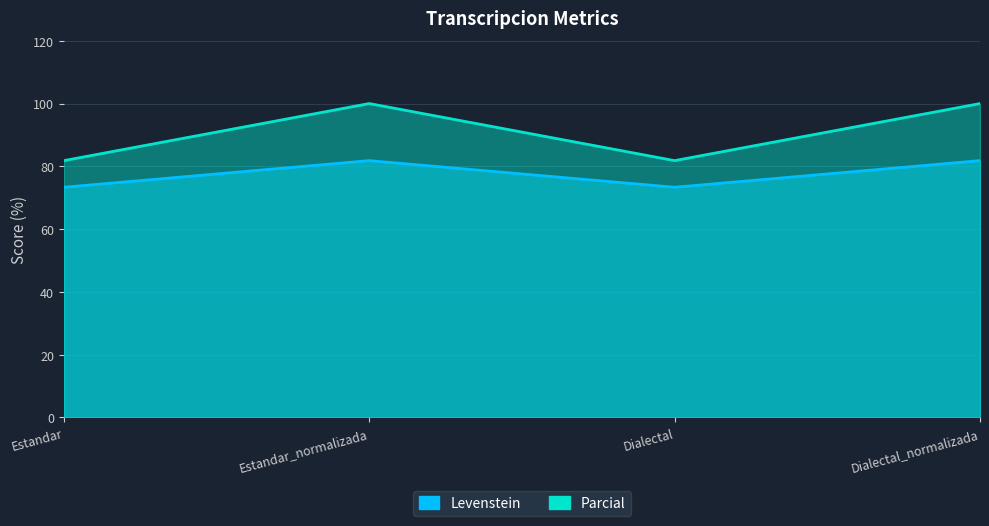

What is the label of the 3rd point from the right?

Estandar_normalizada